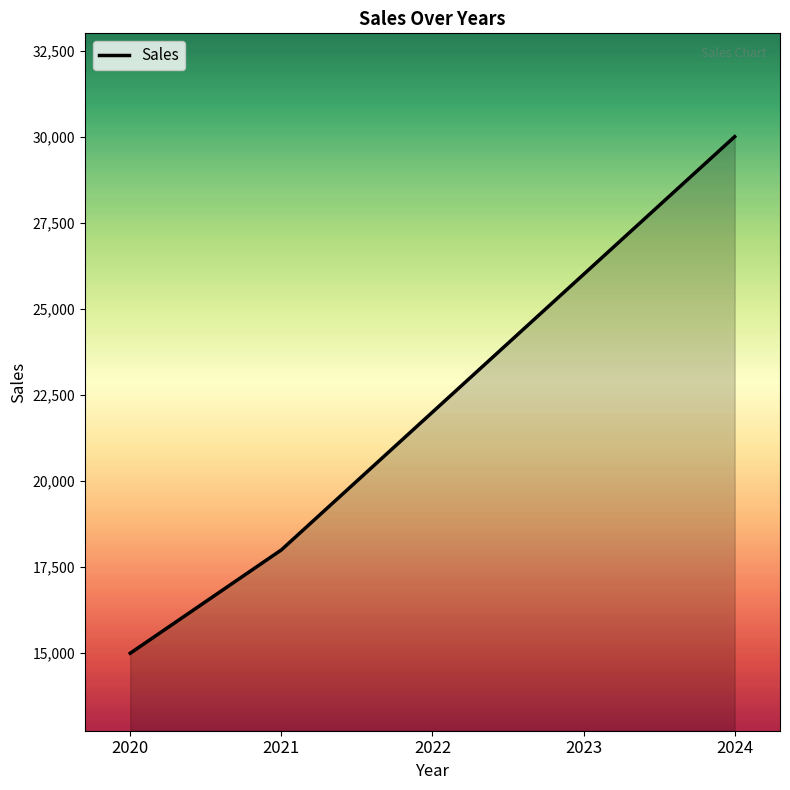

What is the maximum value shown in the chart?

30000